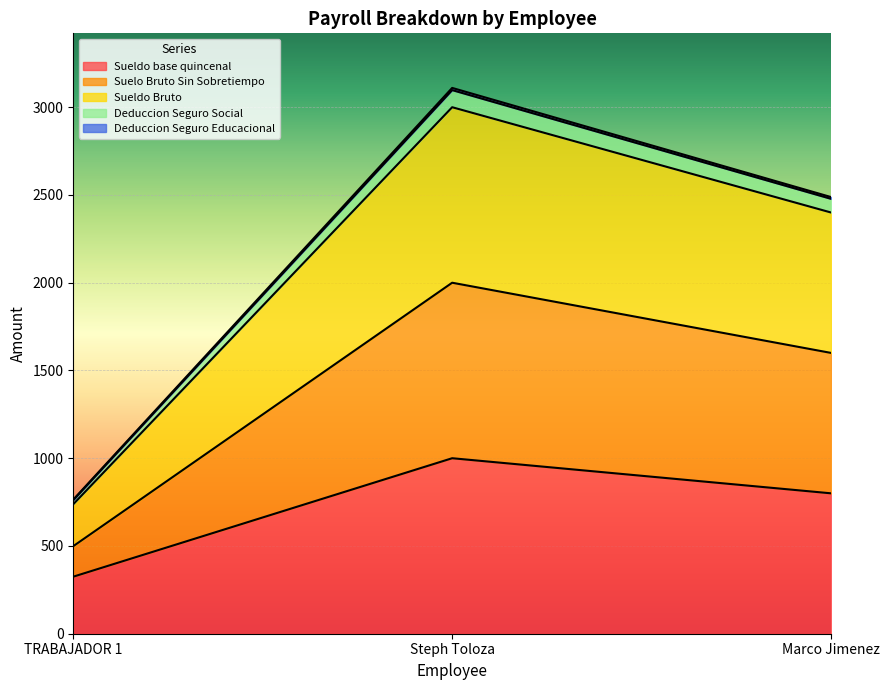

At which category is the sum across all series the highest?

Steph Toloza